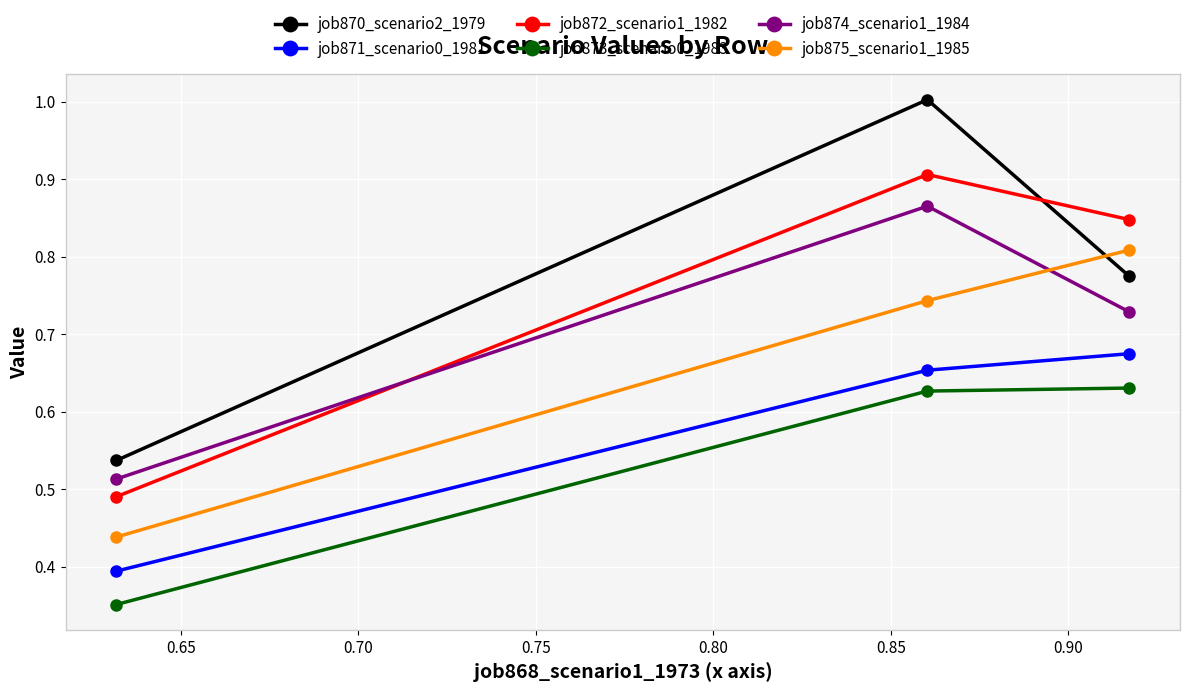

Rank the series by their maximum value, from lowest to highest.

job873_scenario0_1983, job871_scenario0_1981, job875_scenario1_1985, job874_scenario1_1984, job872_scenario1_1982, job870_scenario2_1979